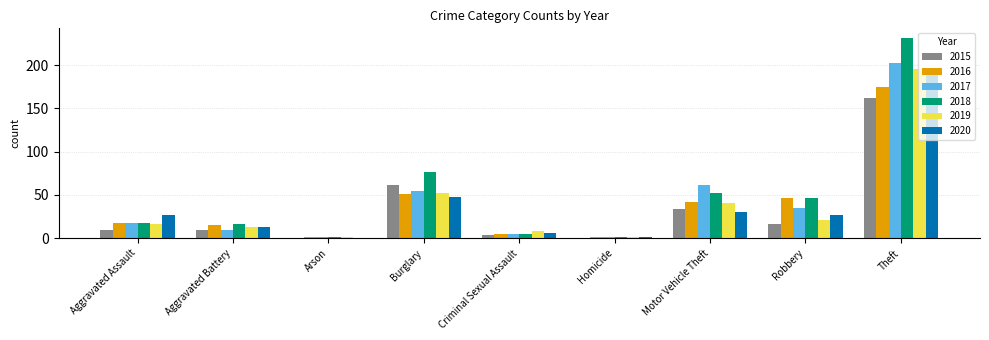

Is the value of 2018 at Aggravated Assault greater than the value of 2015 at Motor Vehicle Theft?

No